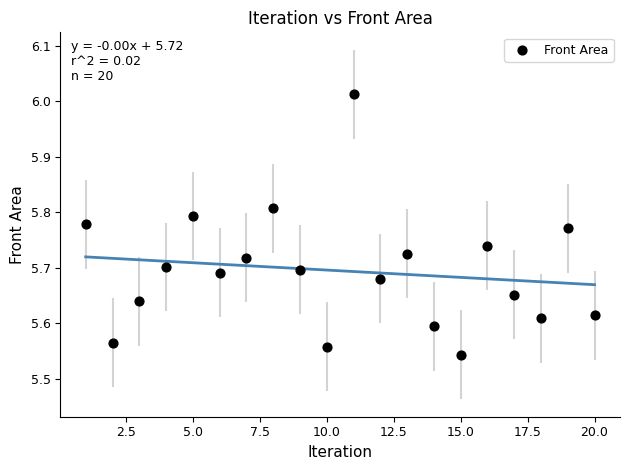

What is the range of Y values (max minus min)?

0.5